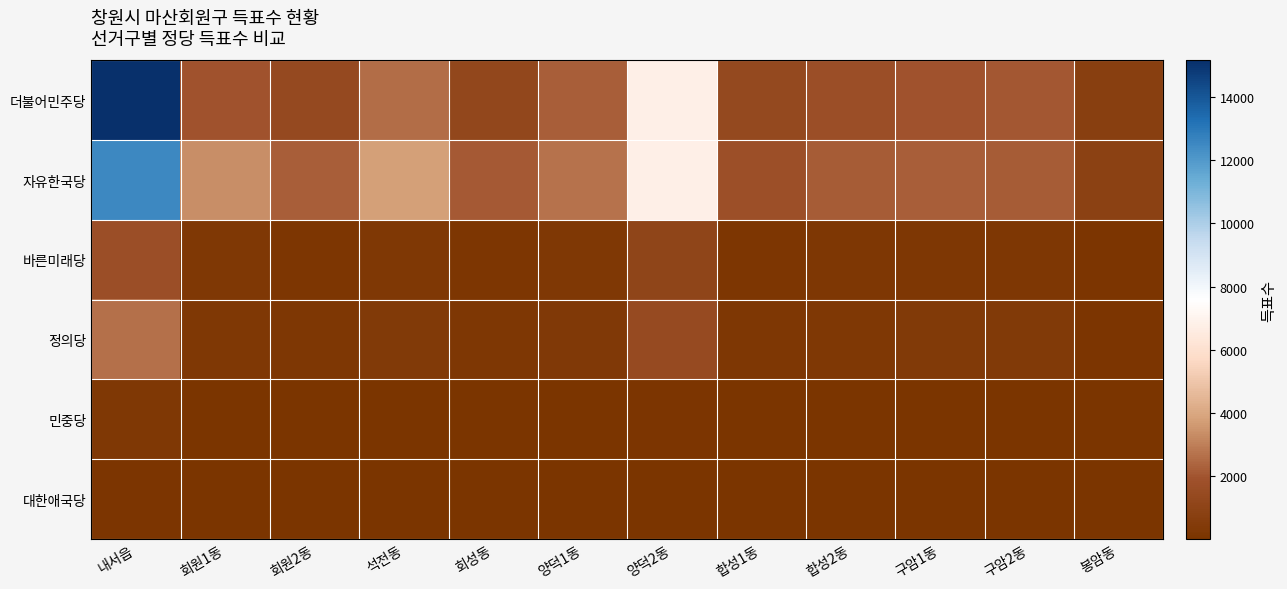

Which series changed the most between 회원2동 and 봉암동?

자유한국당